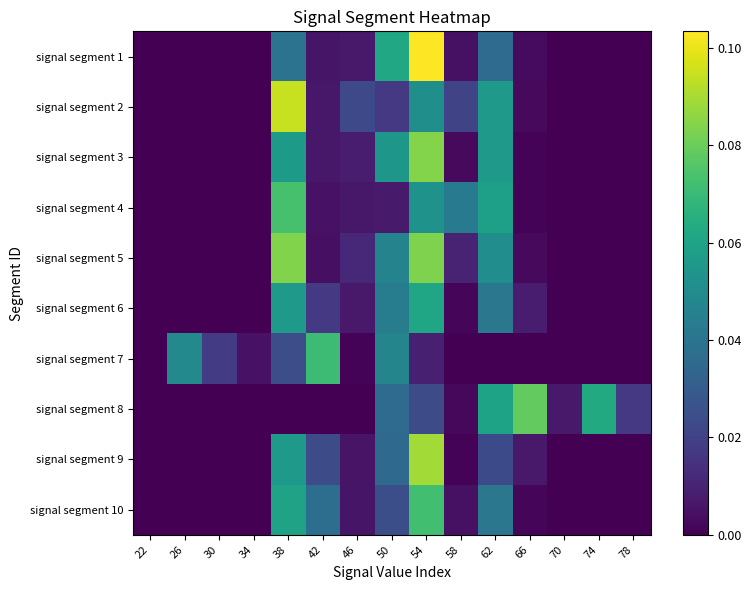

Which category has the highest value across all series?

54